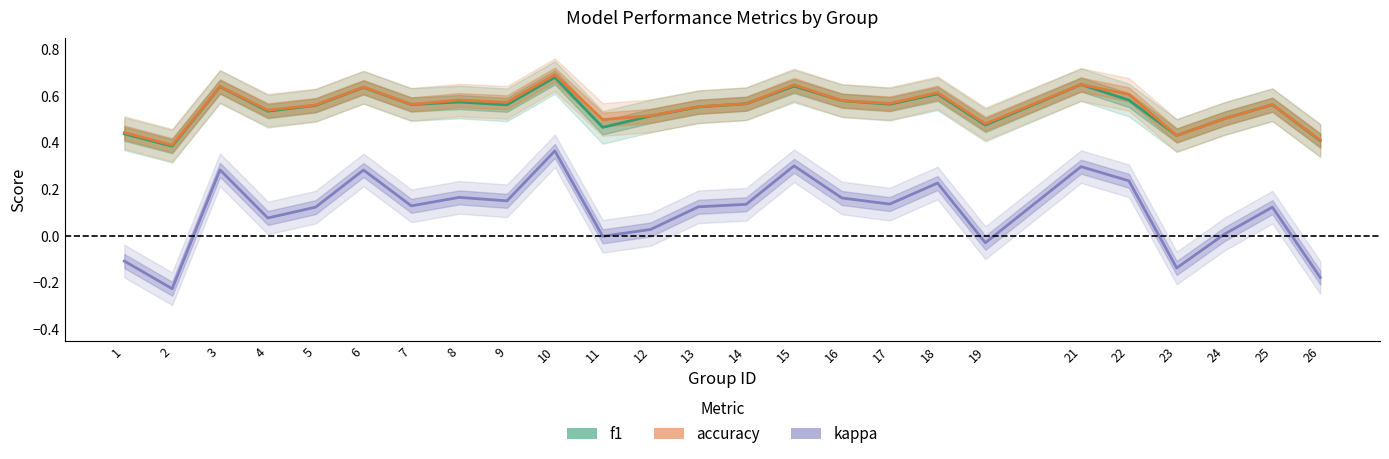

Reading left to right, what are all the values shown in this chart?

f1: 1=0.4	2=0.4	3=0.6	4=0.5	5=0.6	6=0.6	7=0.6	8=0.6	9=0.6	10=0.7	11=0.5	12=0.5	13=0.6	14=0.6	15=0.6	16=0.6	17=0.6	18=0.6	19=0.5	21=0.7	22=0.6	23=0.4	24=0.5	25=0.6	26=0.4
accuracy: 1=0.4	2=0.4	3=0.6	4=0.5	5=0.6	6=0.6	7=0.6	8=0.6	9=0.6	10=0.7	11=0.5	12=0.5	13=0.6	14=0.6	15=0.6	16=0.6	17=0.6	18=0.6	19=0.5	21=0.7	22=0.6	23=0.4	24=0.5	25=0.6	26=0.4
kappa: 1=-0.1	2=-0.2	3=0.3	4=0.1	5=0.1	6=0.3	7=0.1	8=0.2	9=0.2	10=0.4	11=0.0	12=0.0	13=0.1	14=0.1	15=0.3	16=0.2	17=0.1	18=0.2	19=-0.0	21=0.3	22=0.2	23=-0.1	24=0.0	25=0.1	26=-0.2